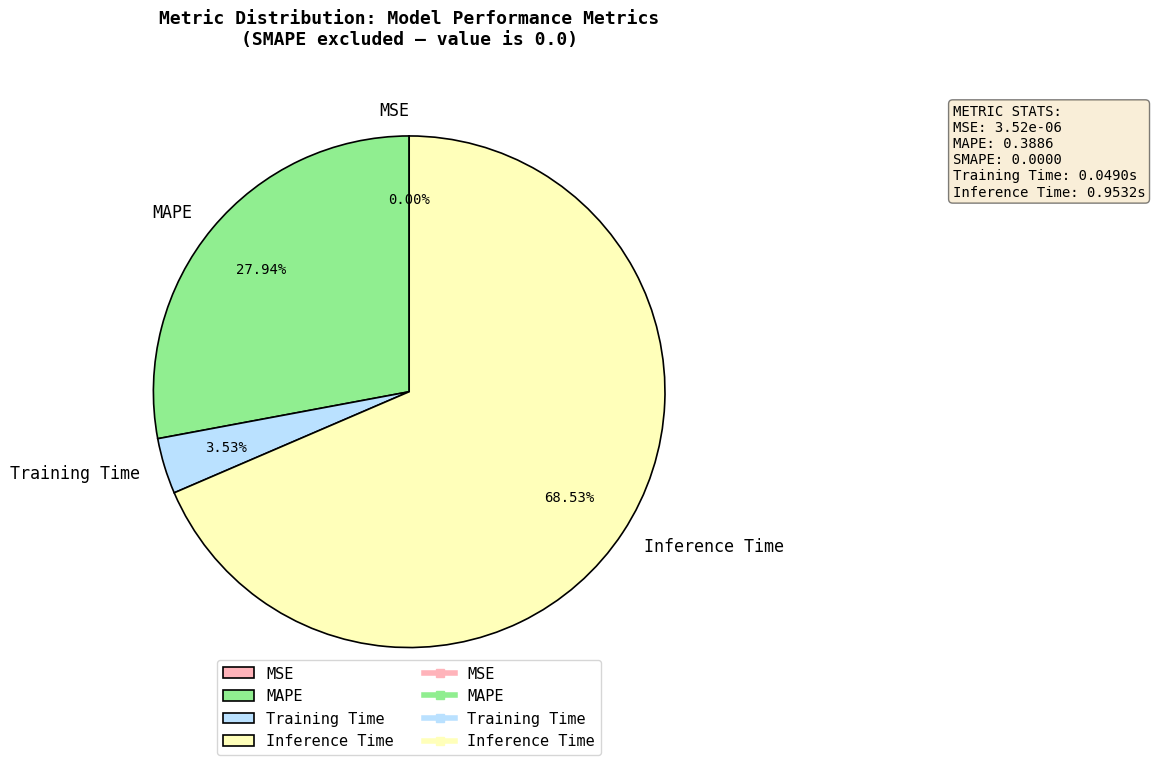

Between MAPE and Inference Time, which is larger?

Inference Time